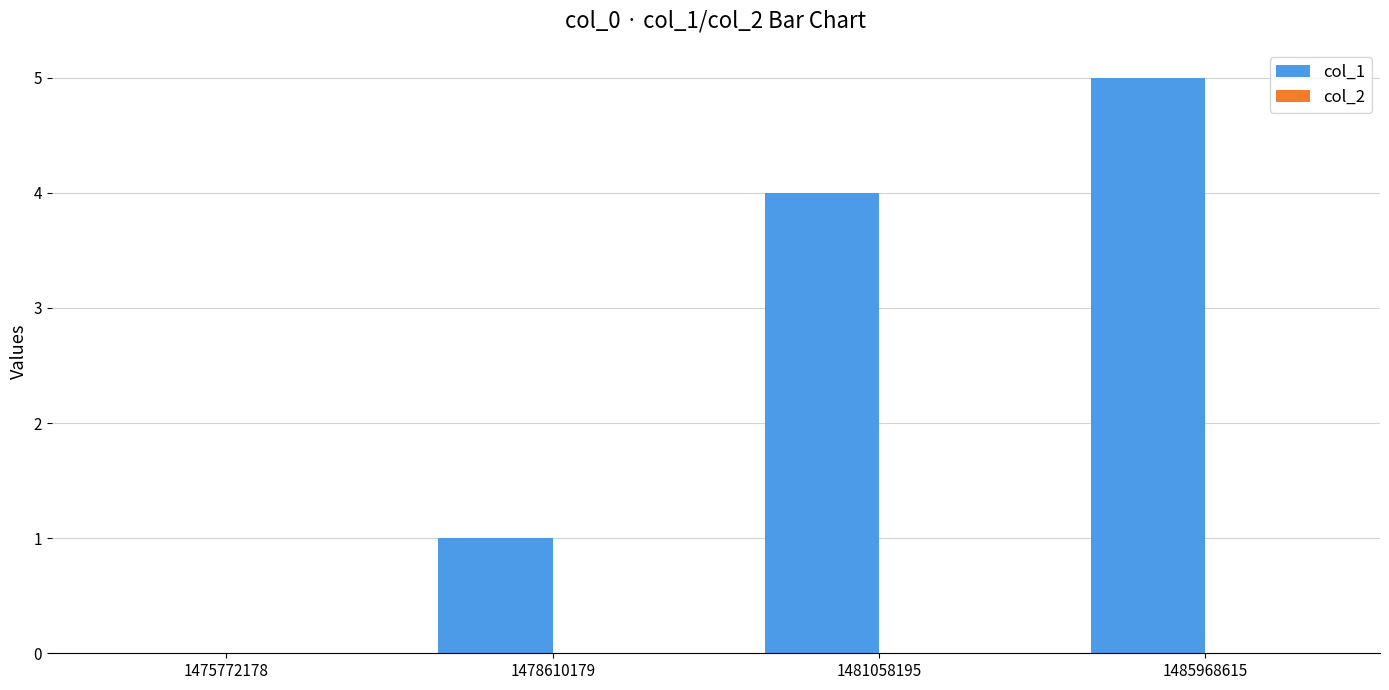

What is the change in value from 1478610179 to 1485968615?

+4